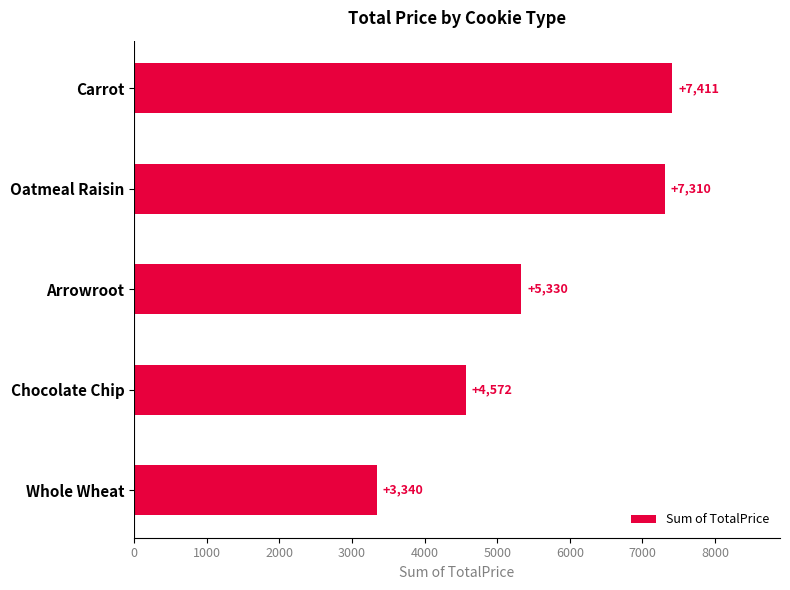

What is the maximum value shown in the chart?

7411.0